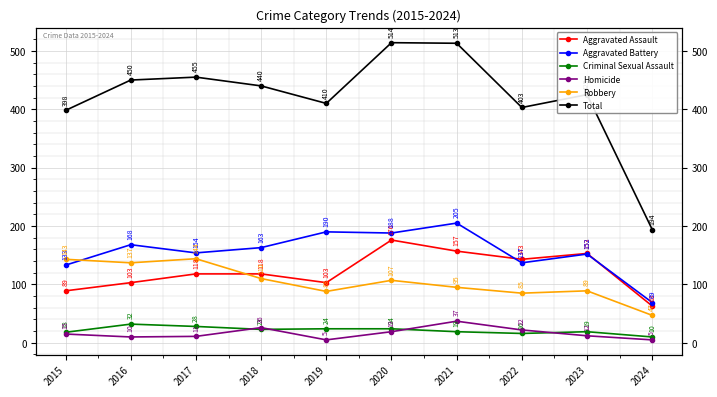

What is the difference between the second highest and second lowest values in the Aggravated Battery series?

57